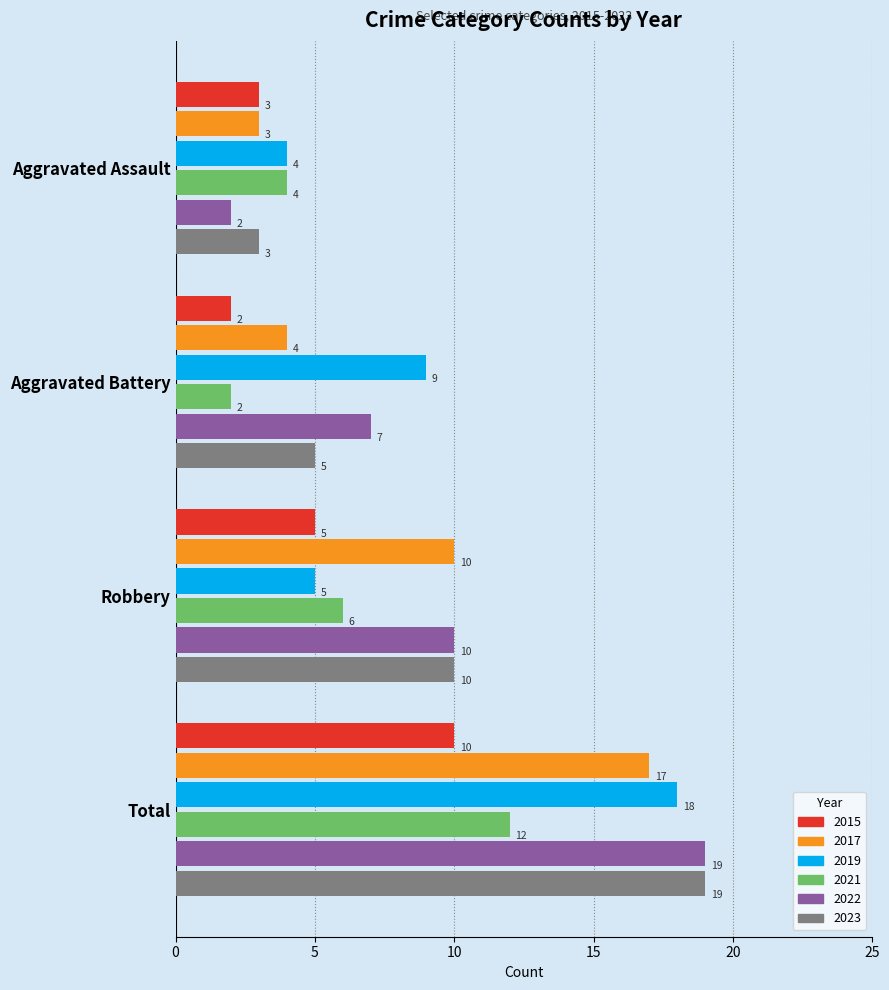

What is the maximum value shown in the chart?

19